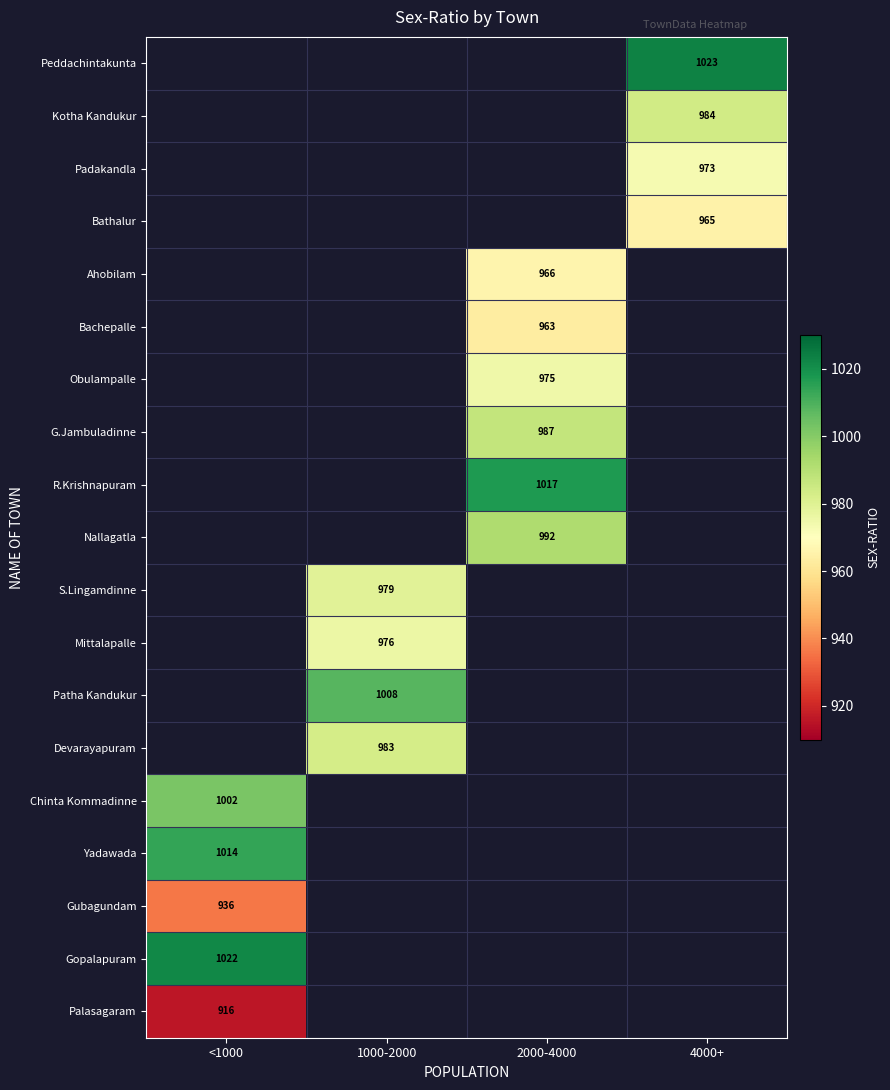

The Nallagatla series shows 1340 at 2000-4000. True or false?

False